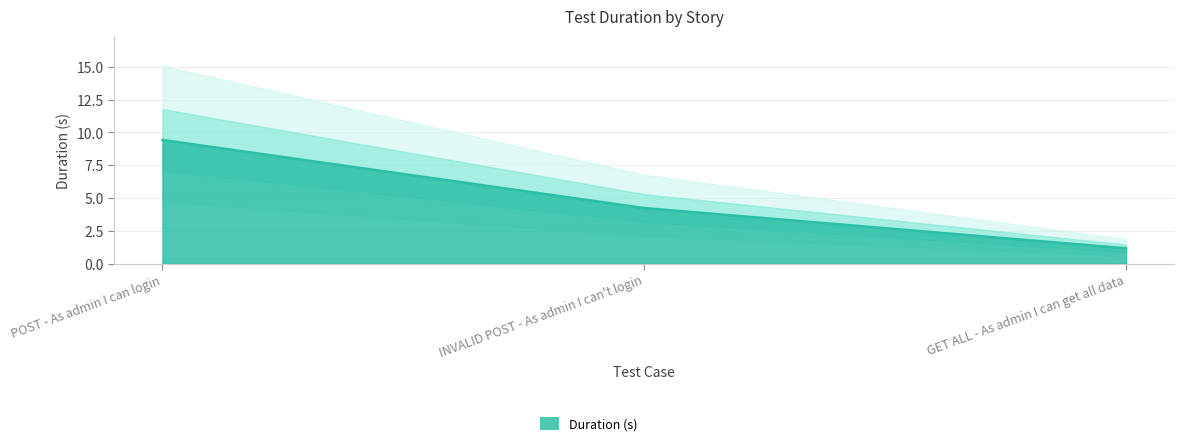

List the labels in order of value, largest first.

POST - As admin I can login, INVALID POST - As admin I can't login, GET ALL - As admin I can get all data